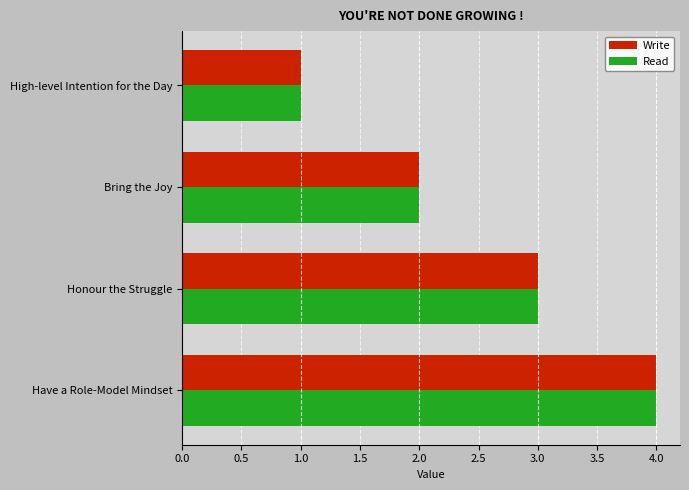

How many data points does each series have?

4